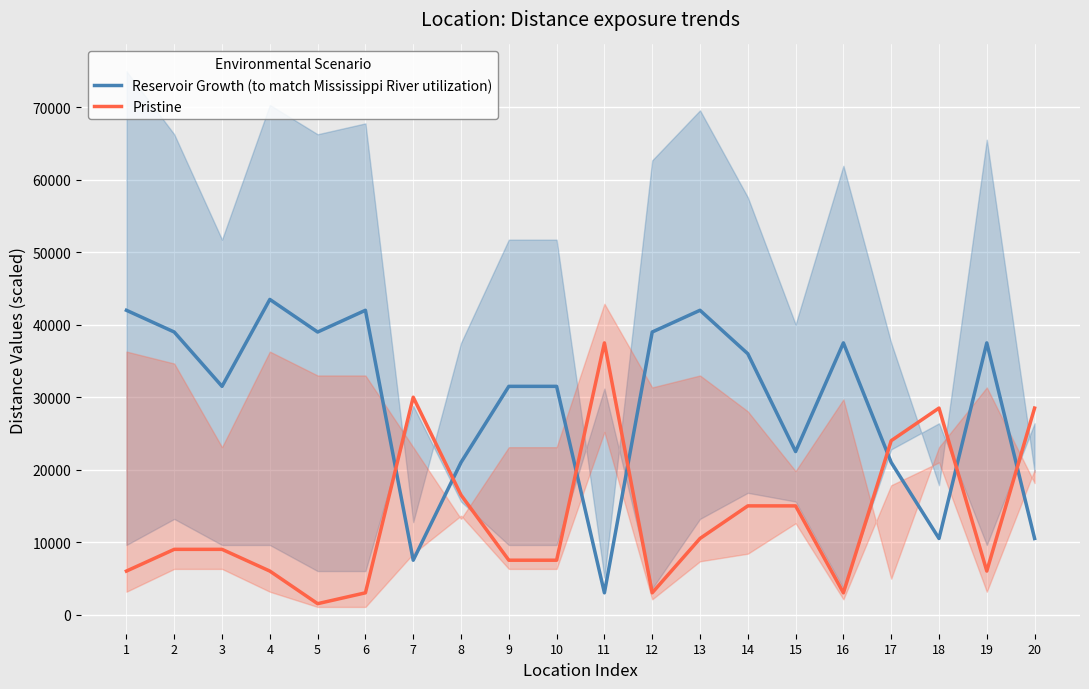

Reading left to right, what are all the values shown in this chart?

Reservoir Growth (to match Mississippi River utilization): 1=42000	2=39000	3=31500	4=43500	5=39000	6=42000	7=7500	8=21000	9=31500	10=31500	11=3000	12=39000	13=42000	14=36000	15=22500	16=37500	17=21000	18=10500	19=37500	20=10500
Pristine: 1=6000	2=9000	3=9000	4=6000	5=1500	6=3000	7=30000	8=16500	9=7500	10=7500	11=37500	12=3000	13=10500	14=15000	15=15000	16=3000	17=24000	18=28500	19=6000	20=28500